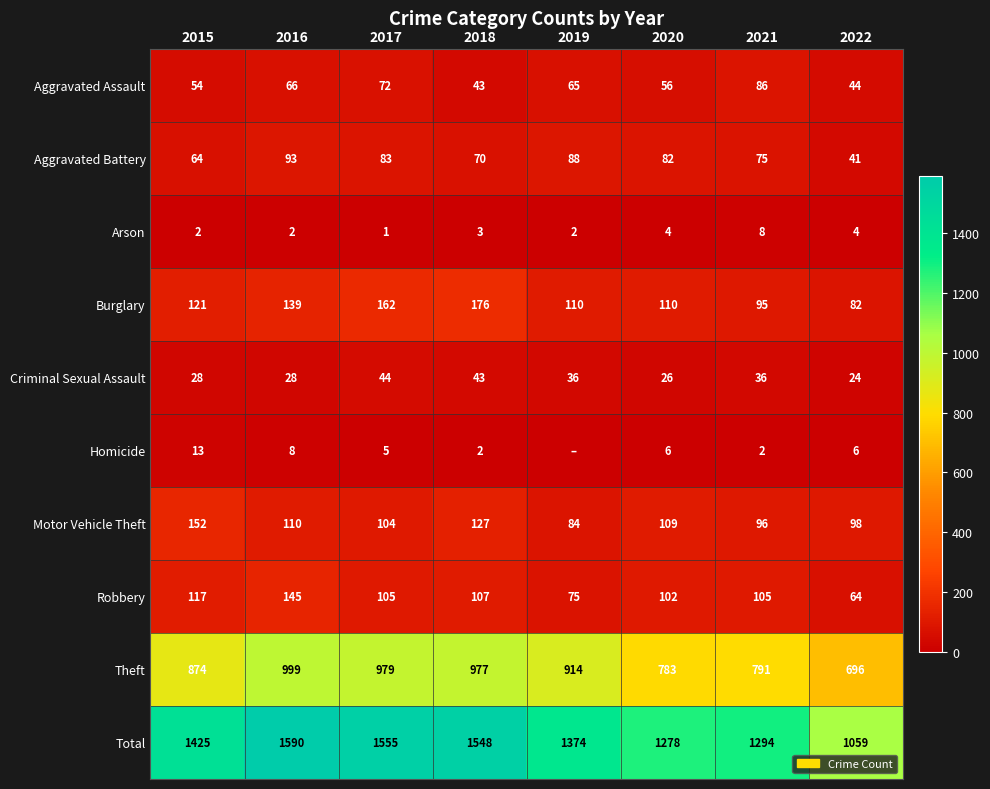

Is the value of Criminal Sexual Assault at 2019 greater than the value of Aggravated Battery at 2016?

No